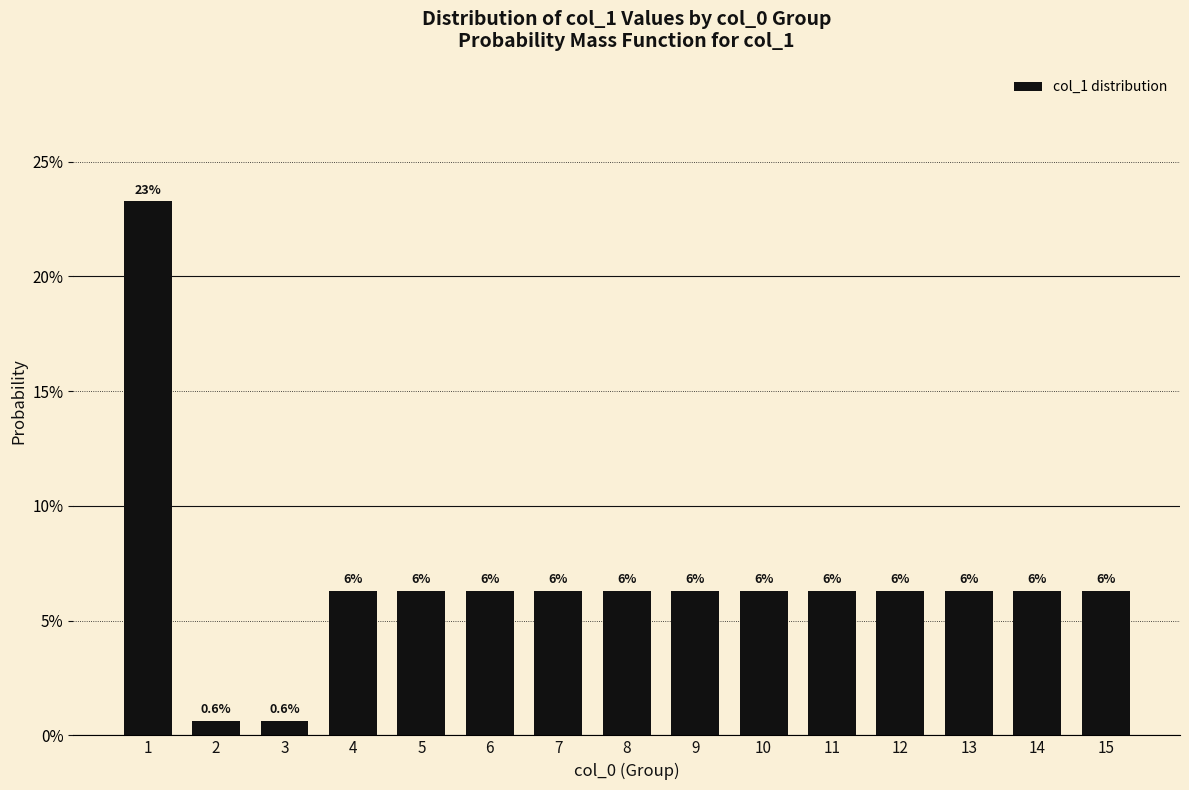

List the labels in order of value, smallest first.

2, 3, 4, 5, 6, 7, 8, 9, 10, 11, 12, 13, 14, 15, 1